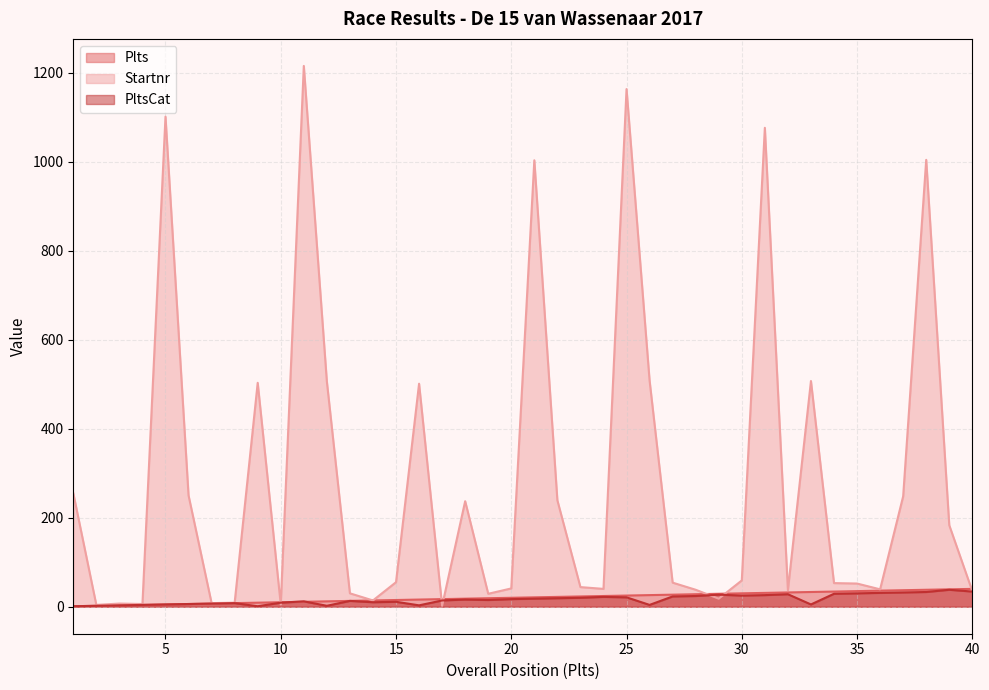

Between 1 and 31, which is larger?

31